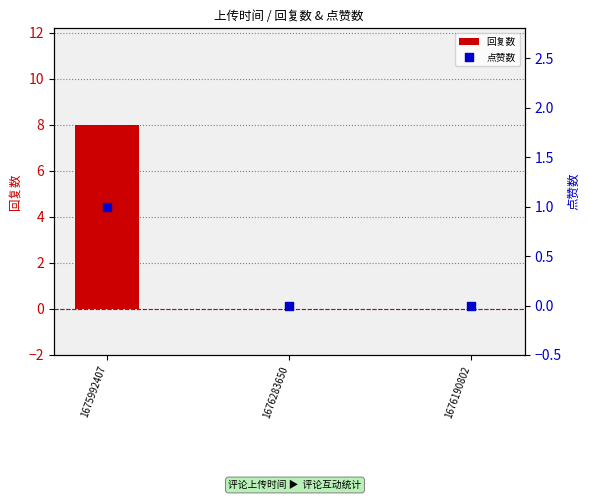

Which series has the largest total across all categories?

回复数